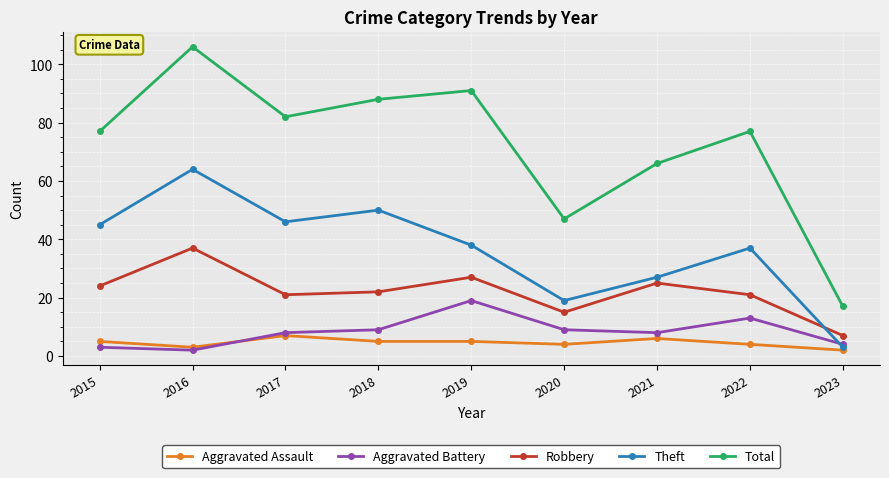

At which label does Theft first exceed 38?

2015